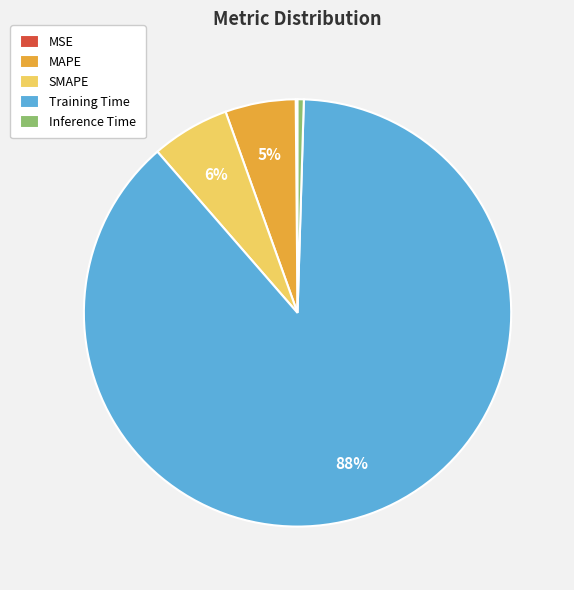

Is it true that SMAPE is 6% of the pie?

True